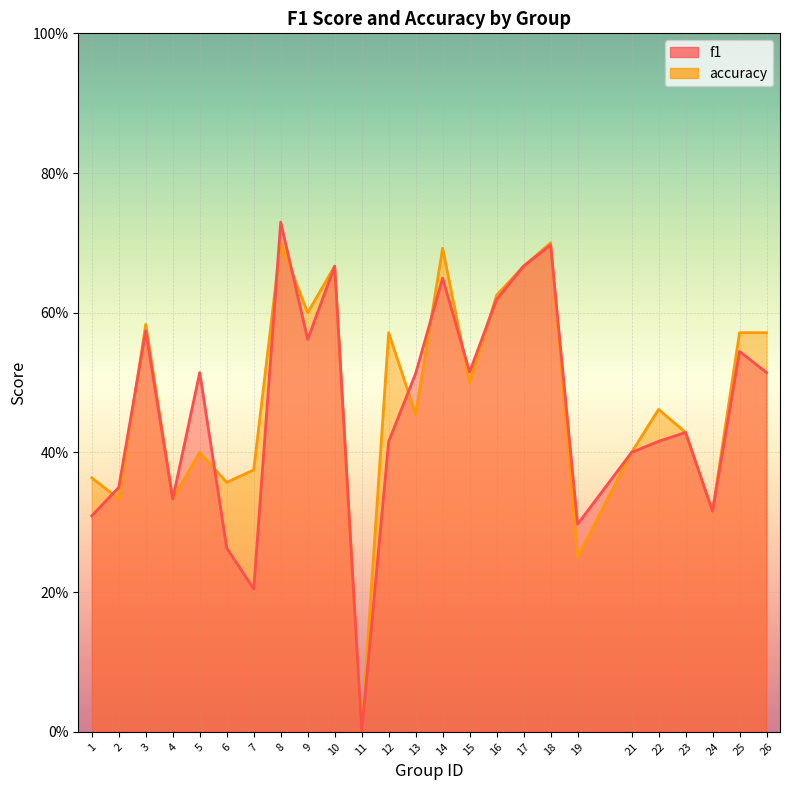

At how many categories does at least one series exceed 0?

24